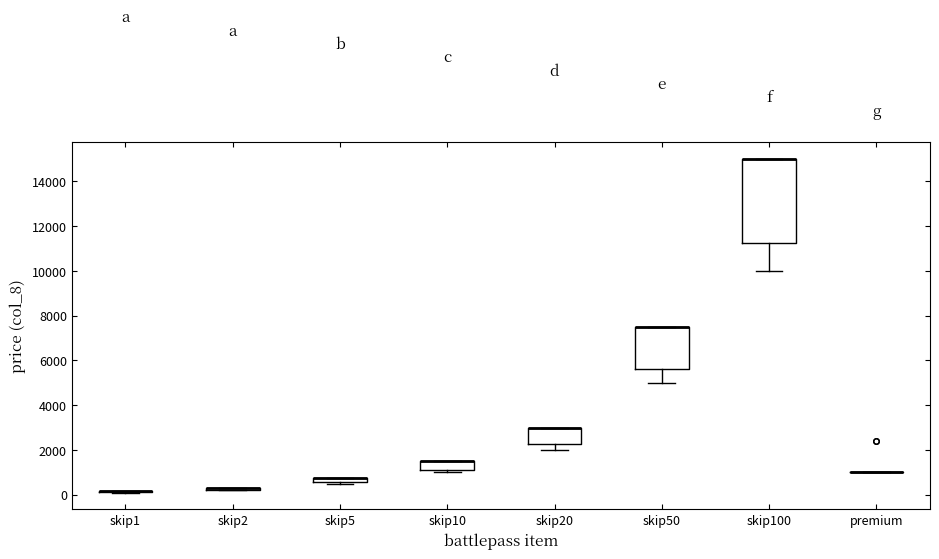

Where is the lower edge of the box for skip100 on the y-axis? The values are not printed on the chart, so give them approximately, as read against the axis.

11200